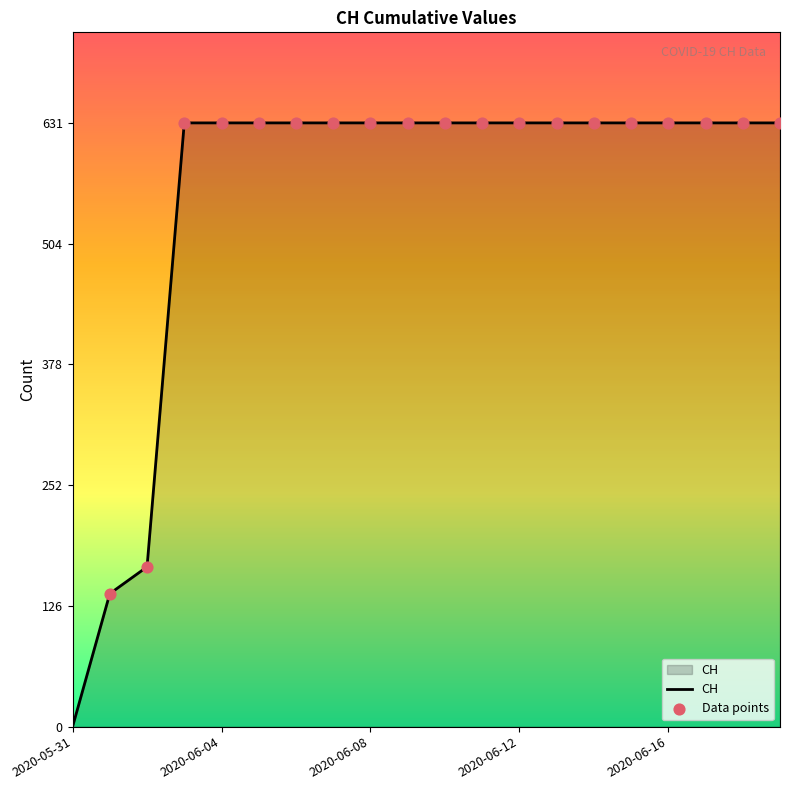

What is the greatest value displayed?

631